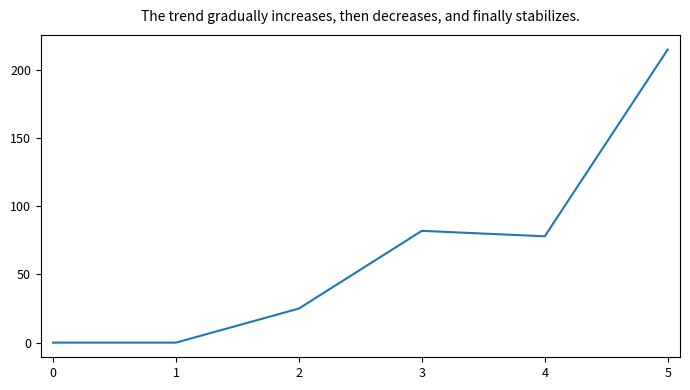

What is the maximum value shown in the chart?

215